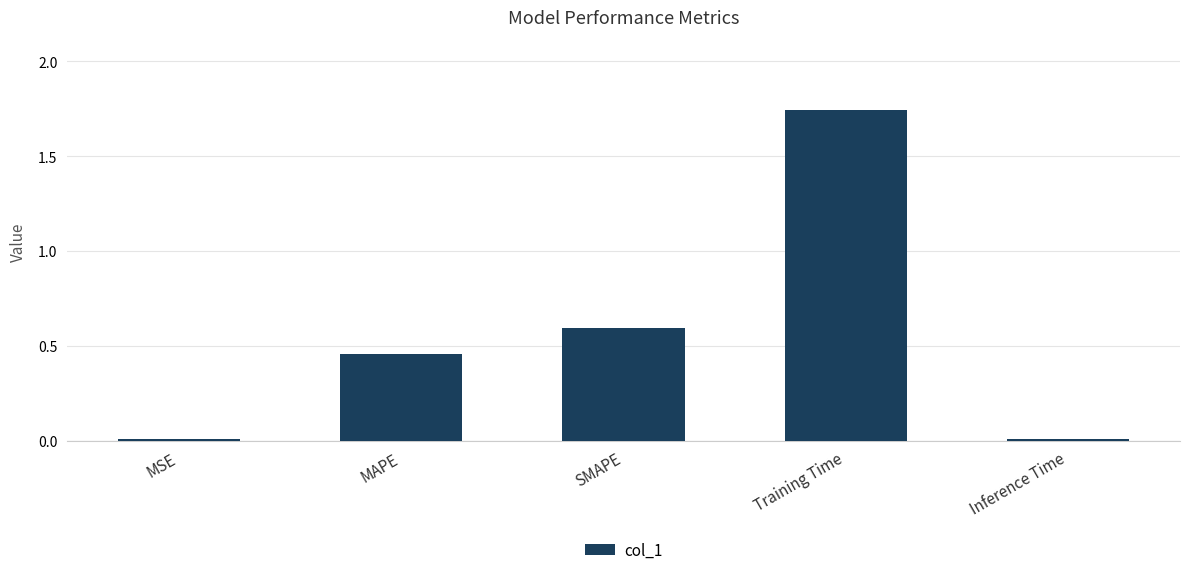

What is the label of the 1st bar from the left?

MSE